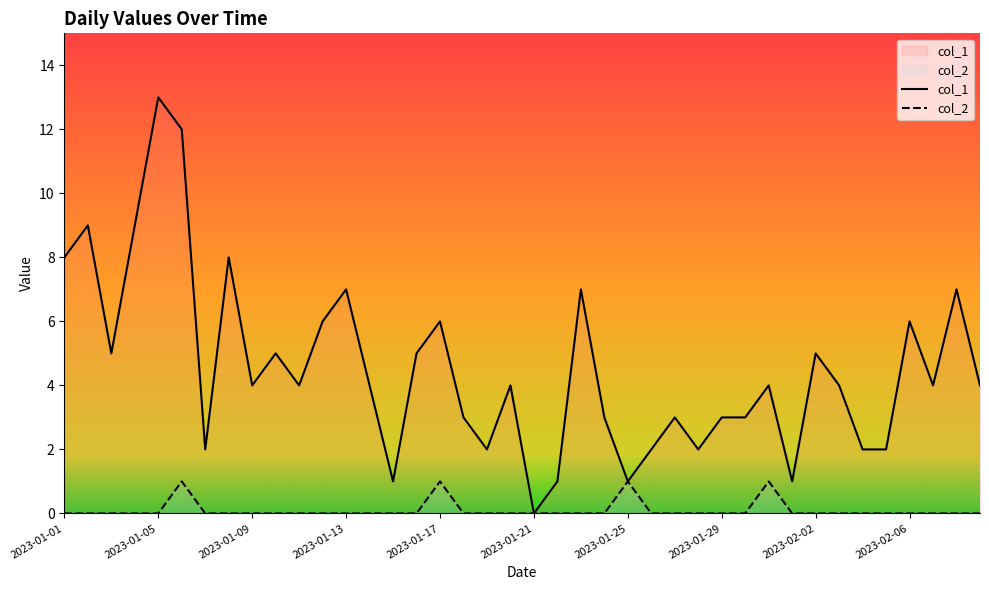

Which series has the widest spread of values?

col_1